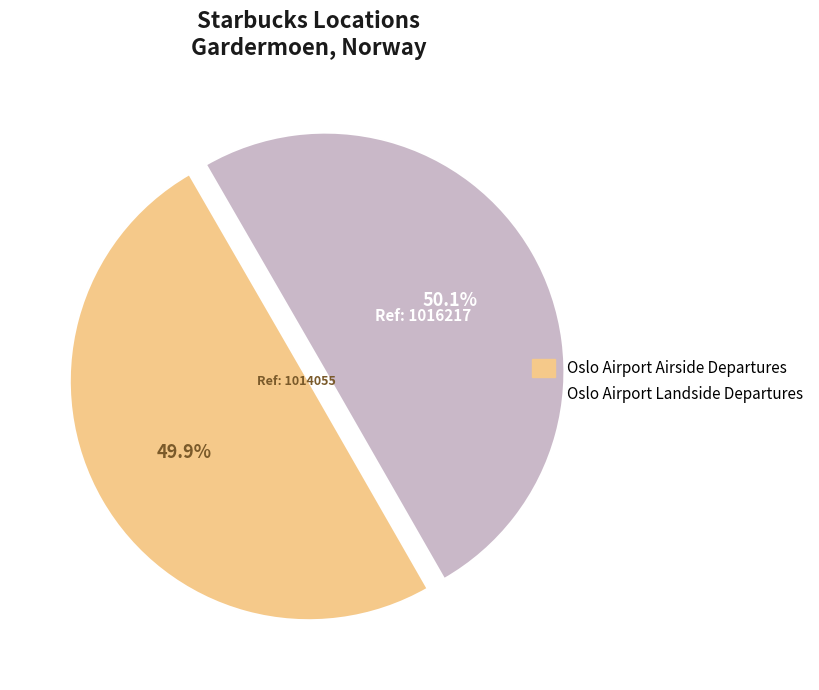

Is there a majority slice in this chart?

Yes